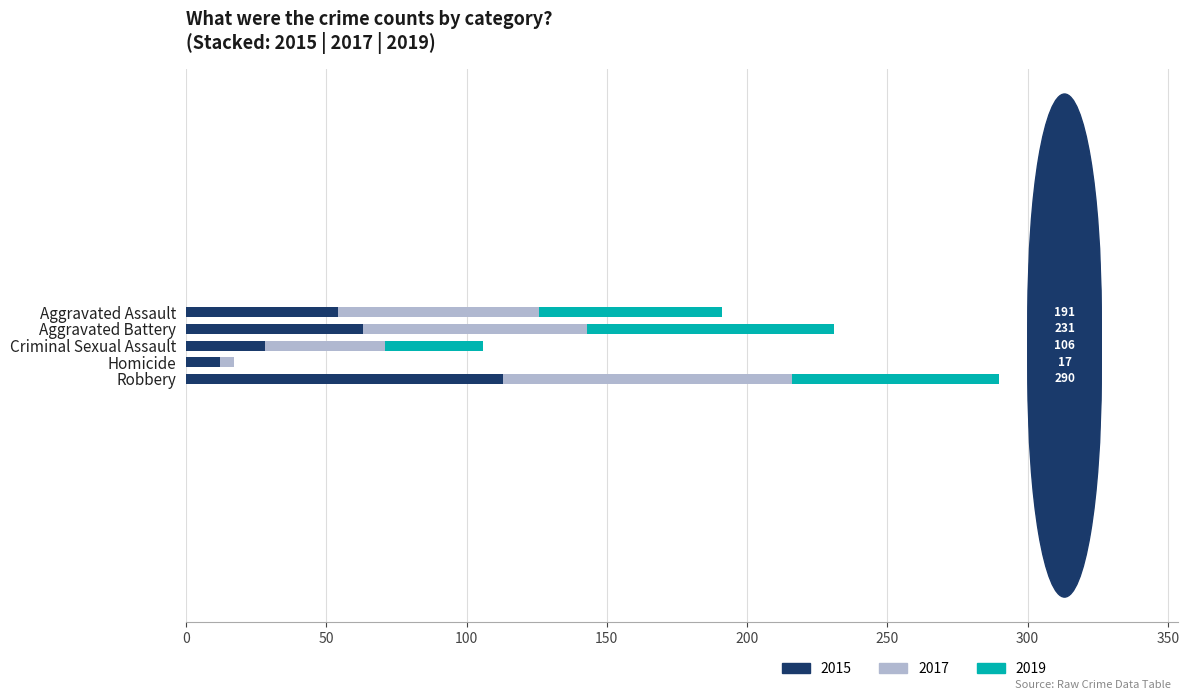

At which category is the sum across all series the highest?

Robbery